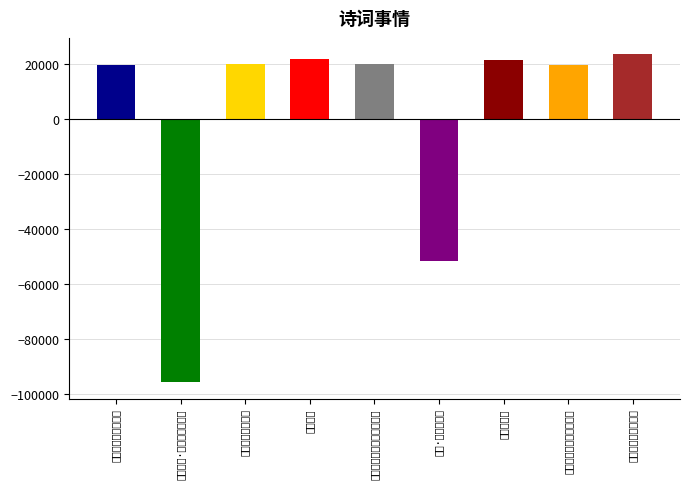

Reading left to right, extract all data points from this chart.

我和去年冬天的事情=19930.6	春日书事·情似长江流不断=-95715.4	与秋天无关的事情=20022.6	一件事情=22124.6	树是这世上唯一可靠的事情=20141.6	缘识·庶事情多感=-51618.4	远山的事情=21559.6	这是今晚不可避免的事情=19889.6	死亡也是一件小事情=23665.6